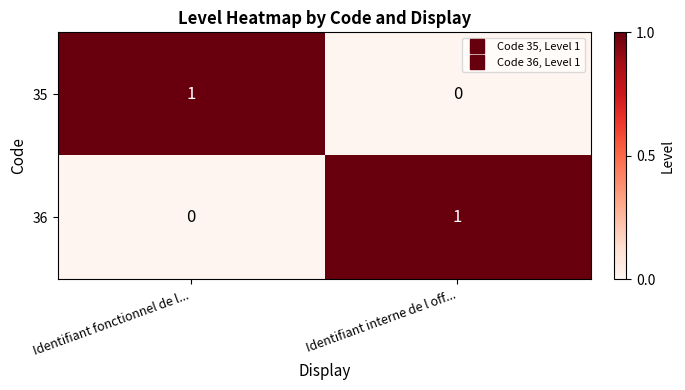

Is the value of 36 at Identifiant fonctionnel de l... greater than the value of 35 at Identifiant fonctionnel de l...?

No